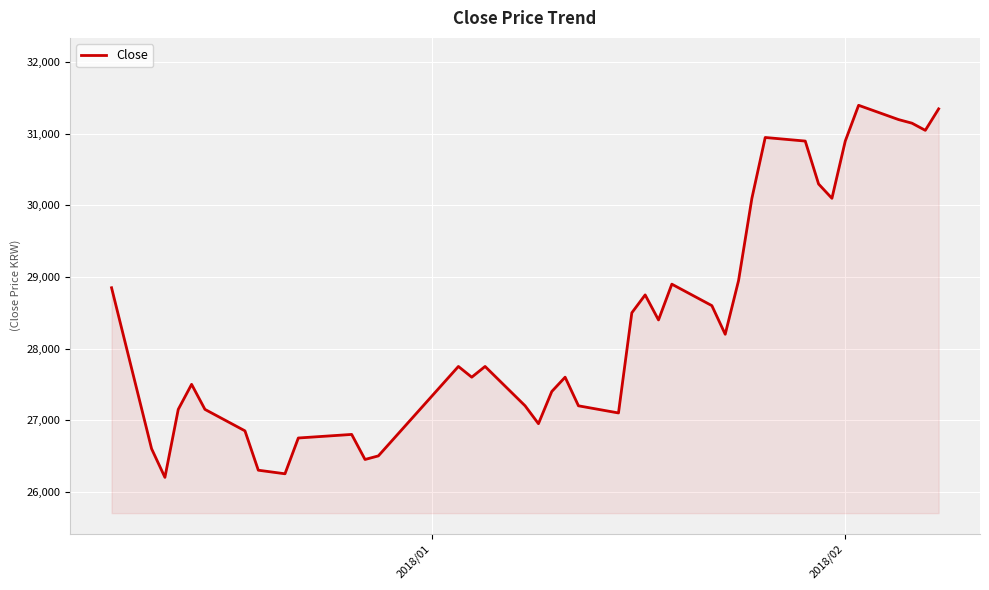

Does the chart display data point markers on the line(s)?

No